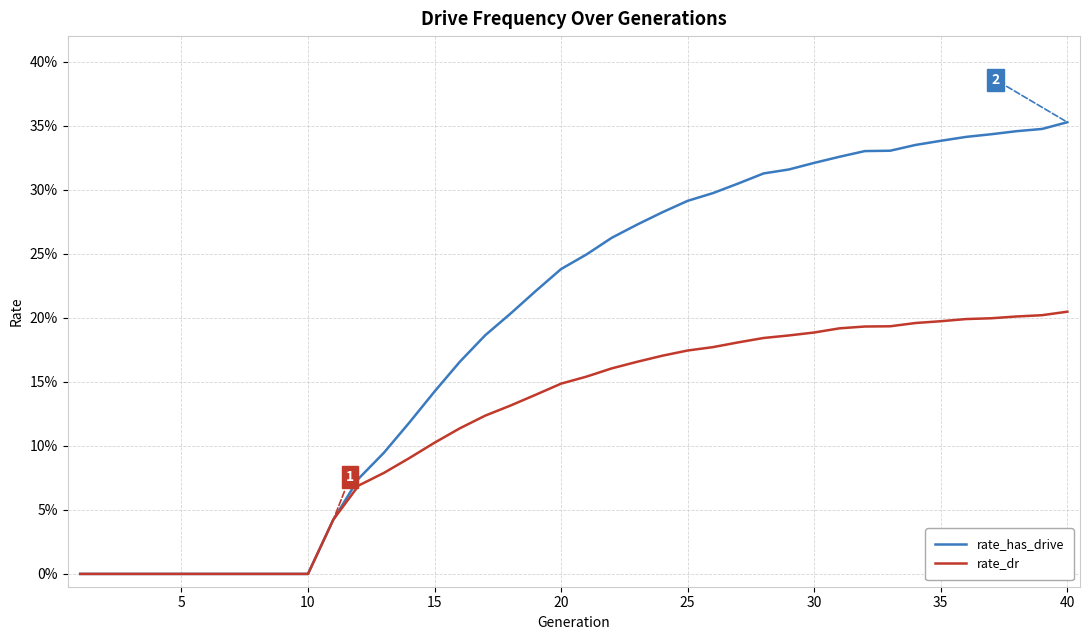

Reading left to right, list all the values displayed in this chart.

rate_has_drive: 0.0	0.0	0.0	0.0	0.0	0.0	0.0	0.0	0.0	0.0	0.0	0.1	0.1	0.1	0.1	0.2	0.2	0.2	0.2	0.2	0.2	0.3	0.3	0.3	0.3	0.3	0.3	0.3	0.3	0.3	0.3	0.3	0.3	0.3	0.3	0.3	0.3	0.3	0.3	0.4
rate_dr: 0.0	0.0	0.0	0.0	0.0	0.0	0.0	0.0	0.0	0.0	0.0	0.1	0.1	0.1	0.1	0.1	0.1	0.1	0.1	0.1	0.2	0.2	0.2	0.2	0.2	0.2	0.2	0.2	0.2	0.2	0.2	0.2	0.2	0.2	0.2	0.2	0.2	0.2	0.2	0.2